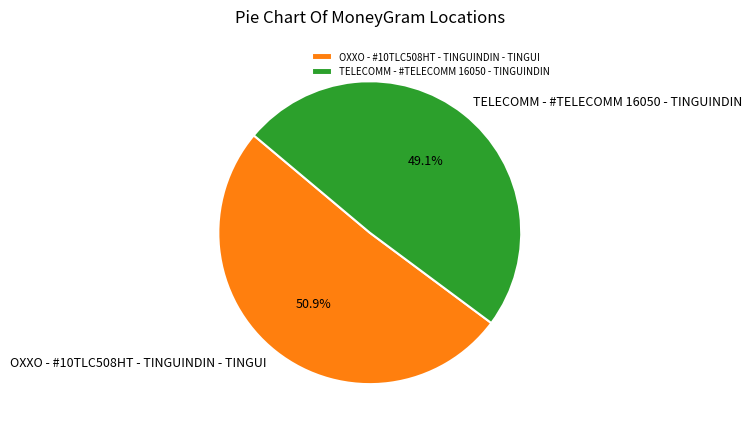

What is the smallest slice in the pie chart?

TELECOMM - #TELECOMM 16050 - TINGUINDIN